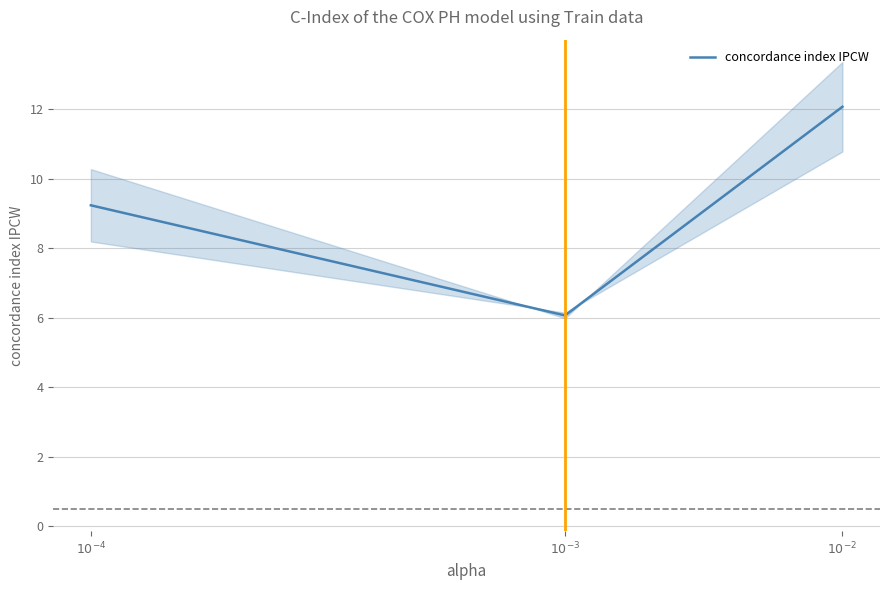

The chart shows a value of 5.9 at $10^{-2}$. True or false?

False